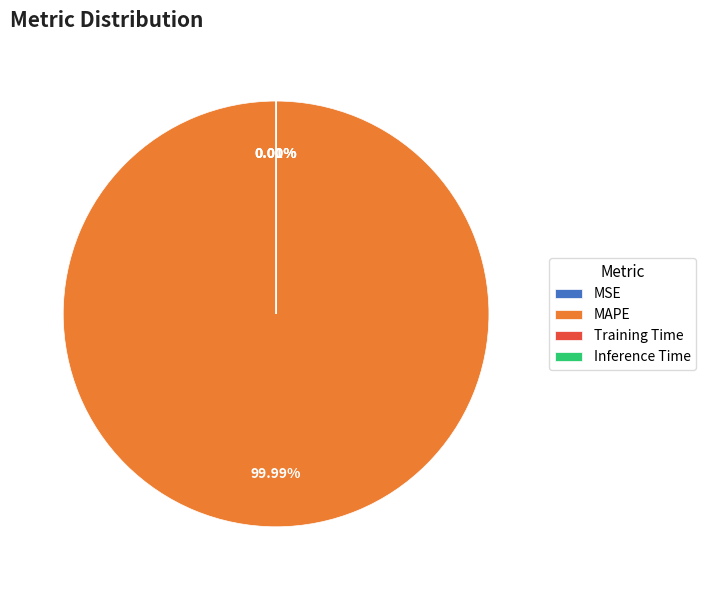

Is it true that Inference Time is 0% of the pie?

True